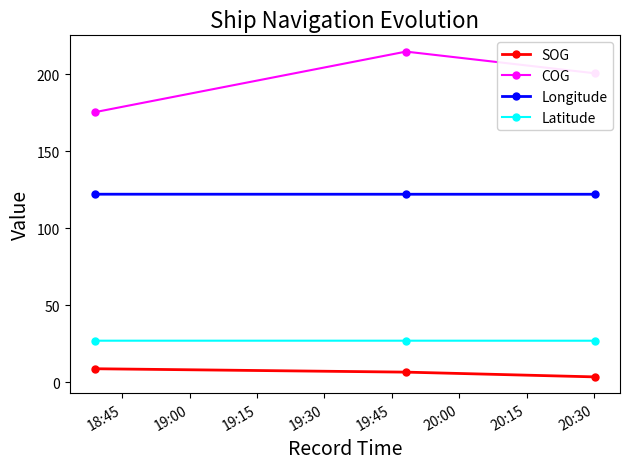

What is the sum of all SOG values?

18.6